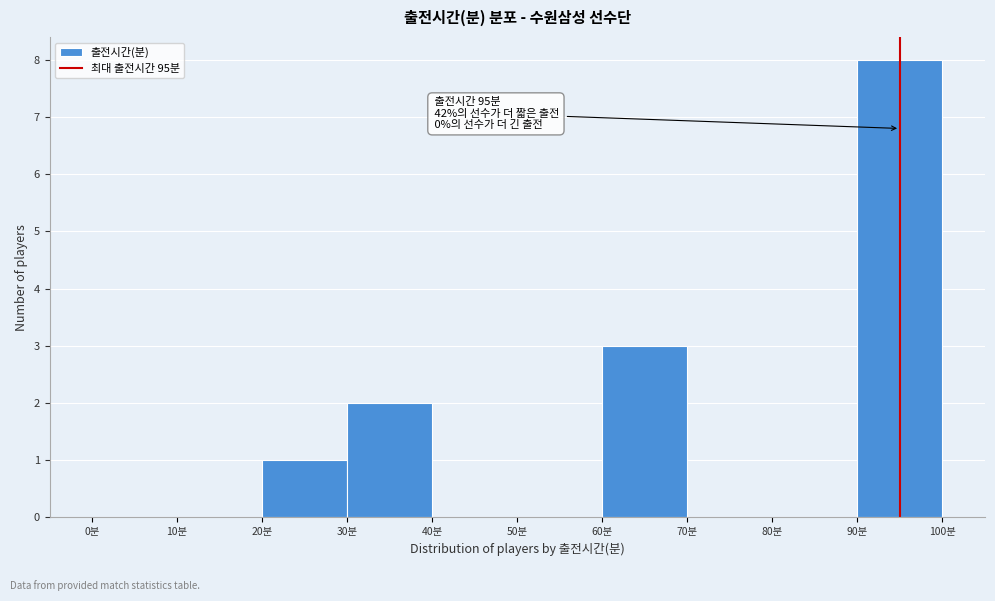

Over which range of the x-axis is the bar tallest?

90 to 100